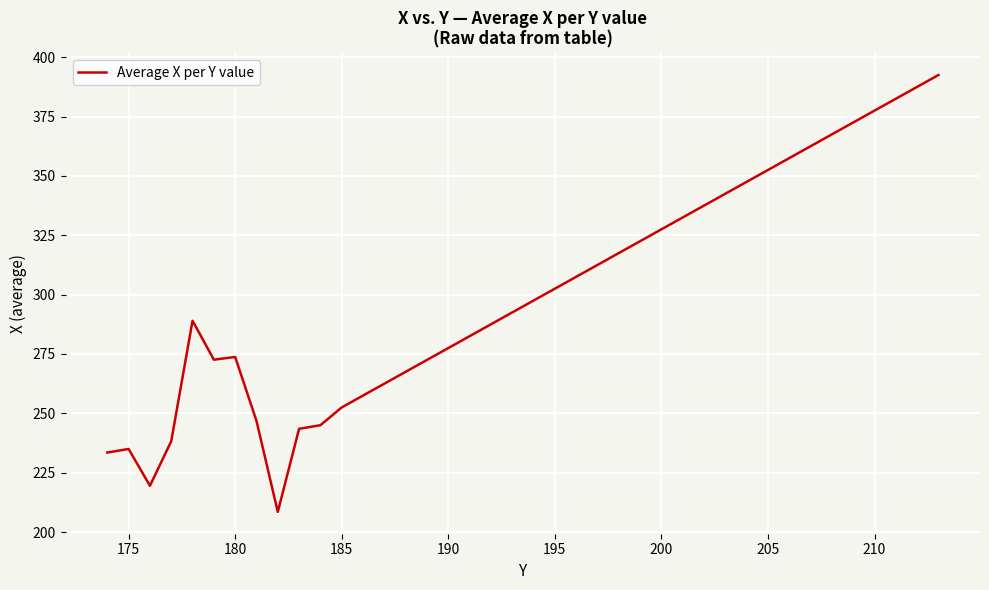

How many values exceed 297?

20